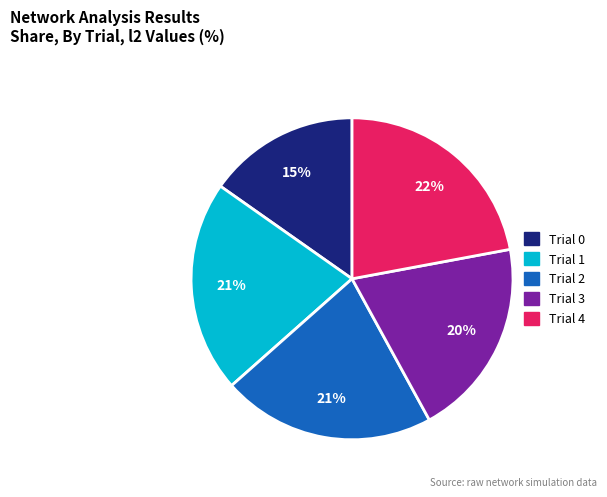

The Trial 4 slice represents 22% of the pie. True or false?

True